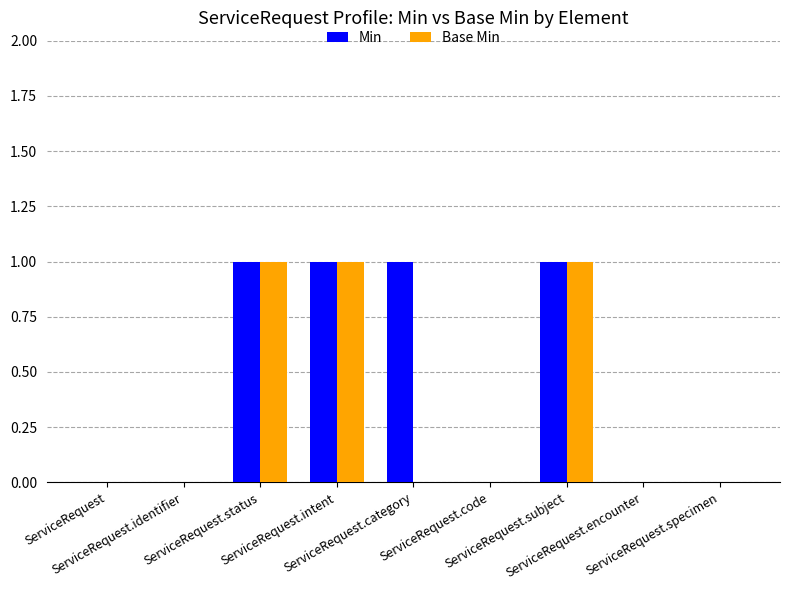

Read the Base Min value at ServiceRequest.status.

1